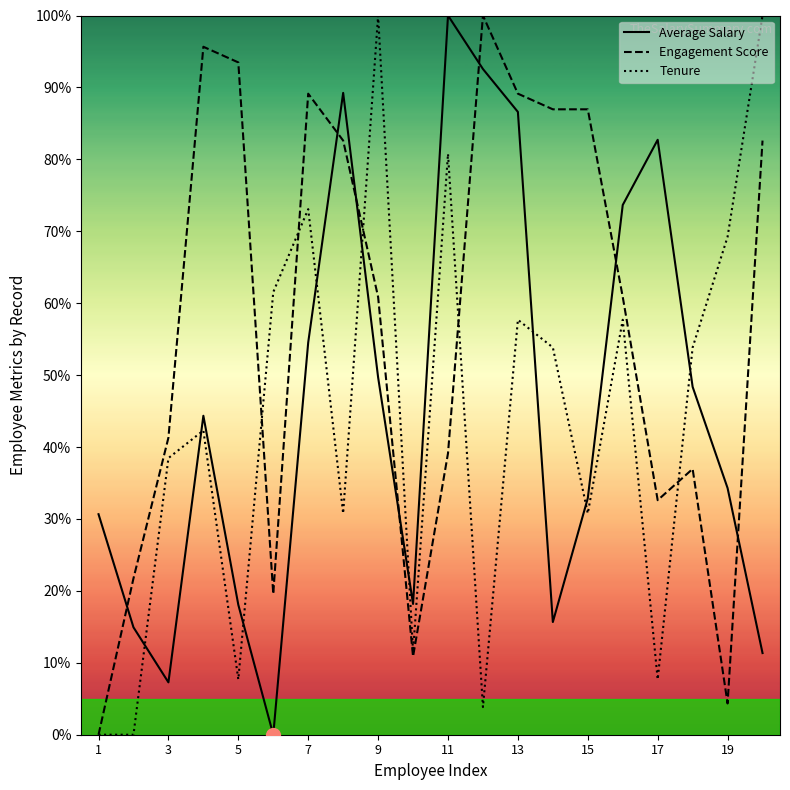

True or false: Average Salary and Tenure intersect in this chart.

True